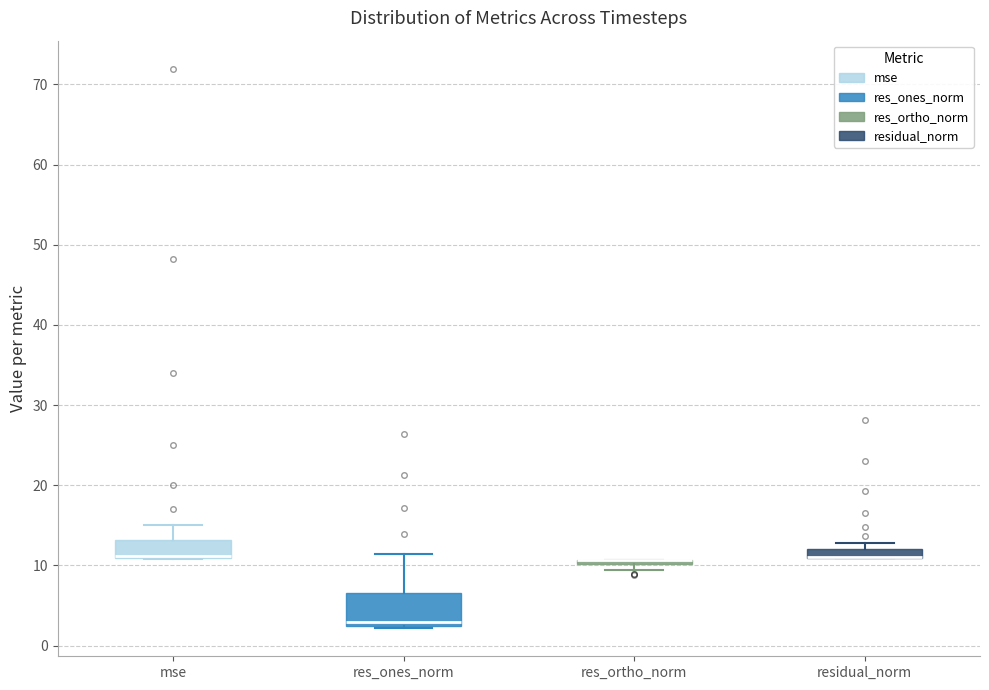

Which box is the tallest, from its lower edge to its upper edge?

res_ones_norm